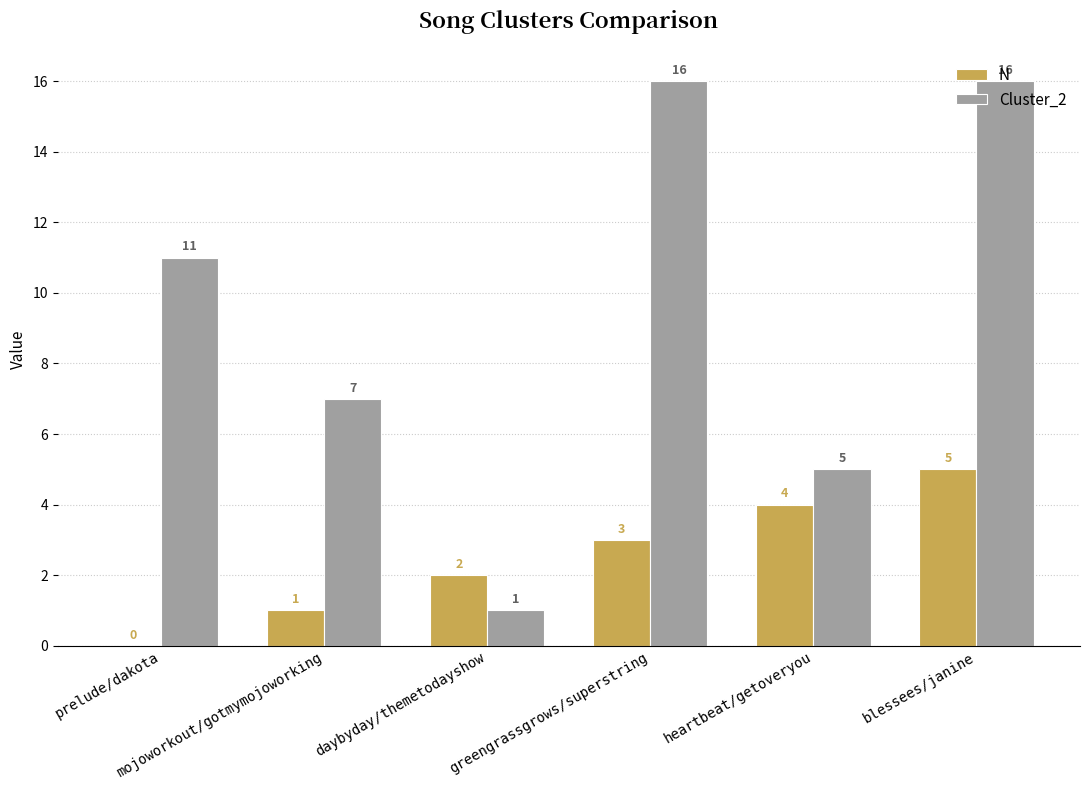

What is the sum of all N values?

15